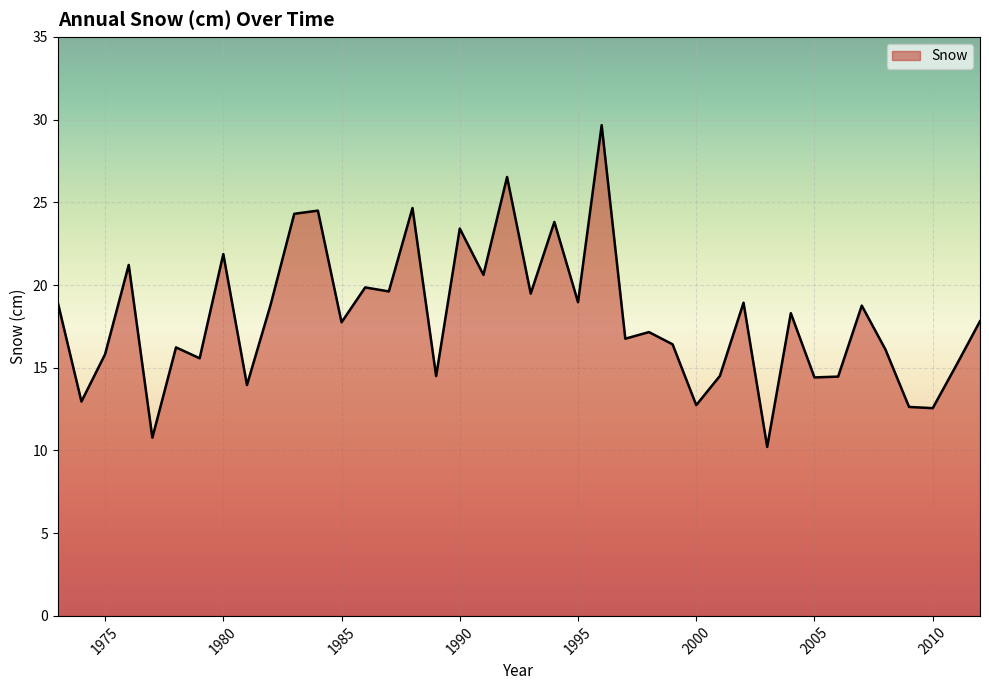

How many distinct data groups are displayed?

1